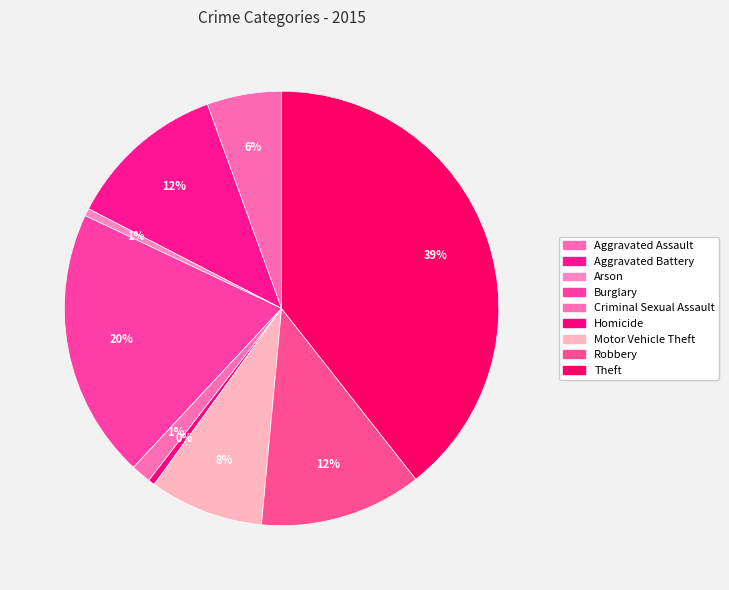

How many segments does this pie chart have?

9